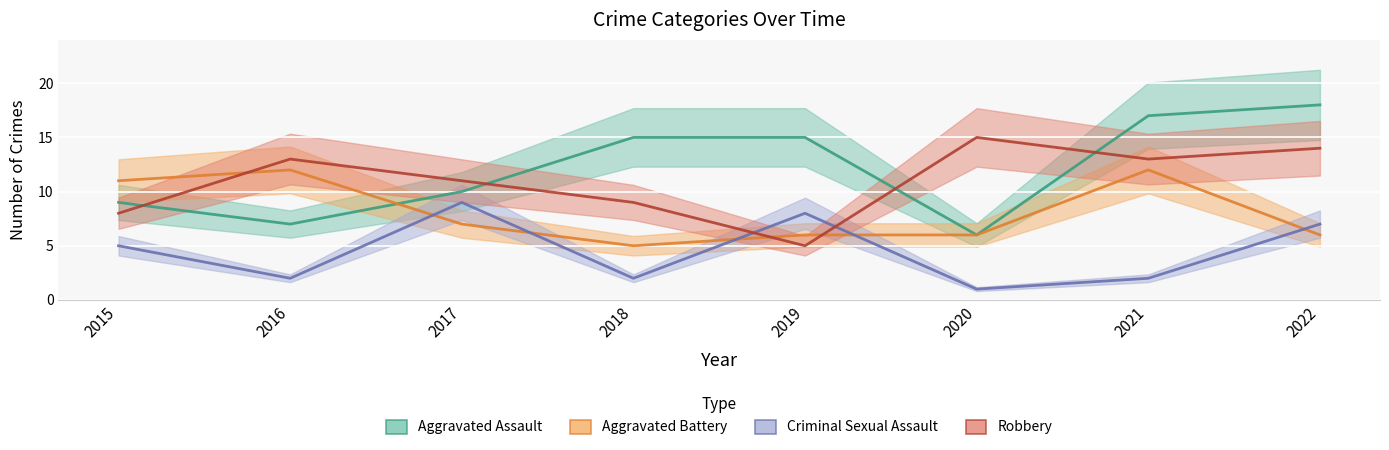

Count the number of categories in the chart.

8